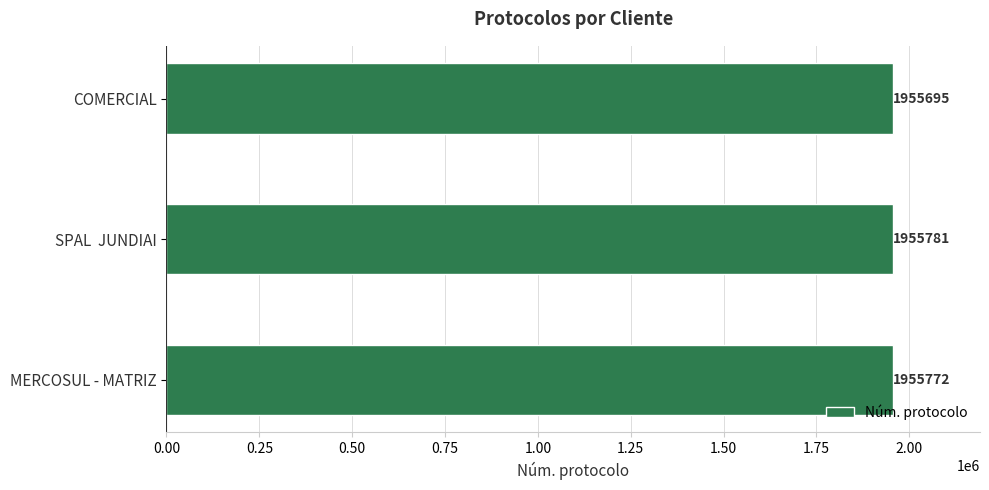

Reading bottom to top, list all the values displayed in this chart.

MERCOSUL - MATRIZ=1955772	SPAL  JUNDIAI=1955781	COMERCIAL=1955695